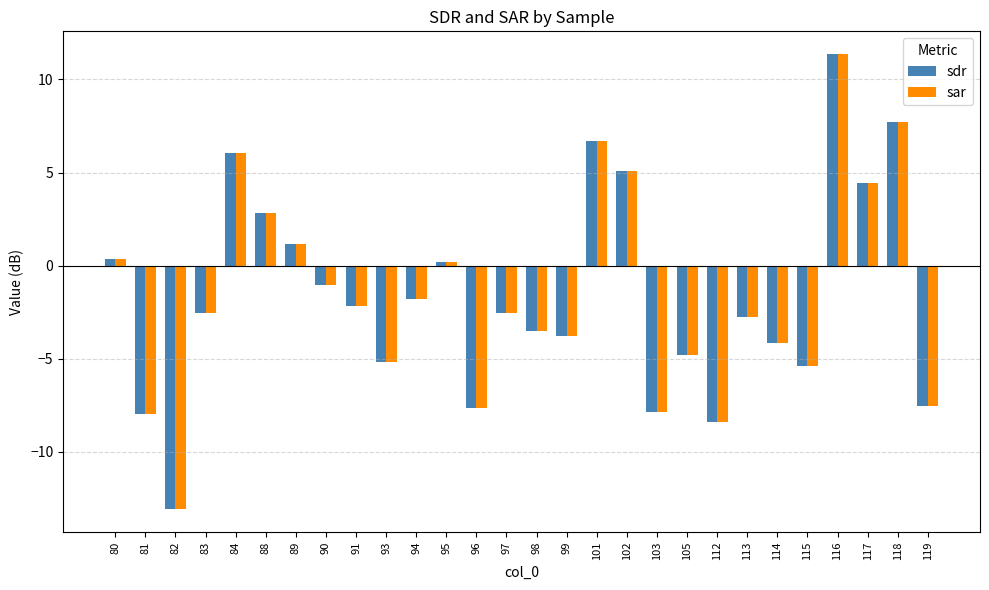

How many bars are there in total?

56